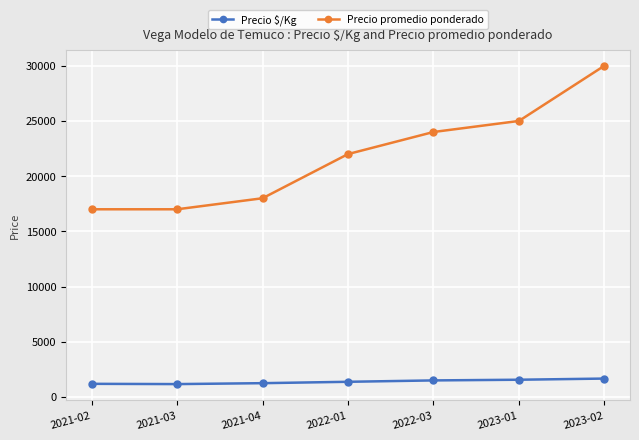

At which category does the chart reach its peak across all series?

2023-02